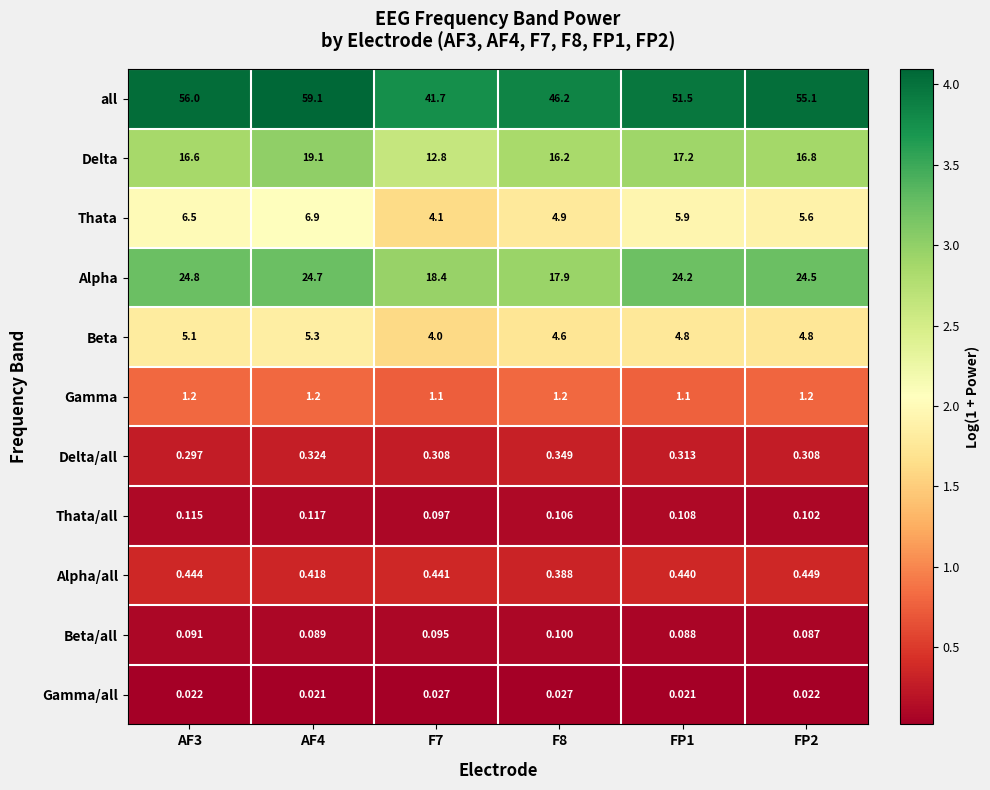

Which series changed the most between F8 and FP2?

all